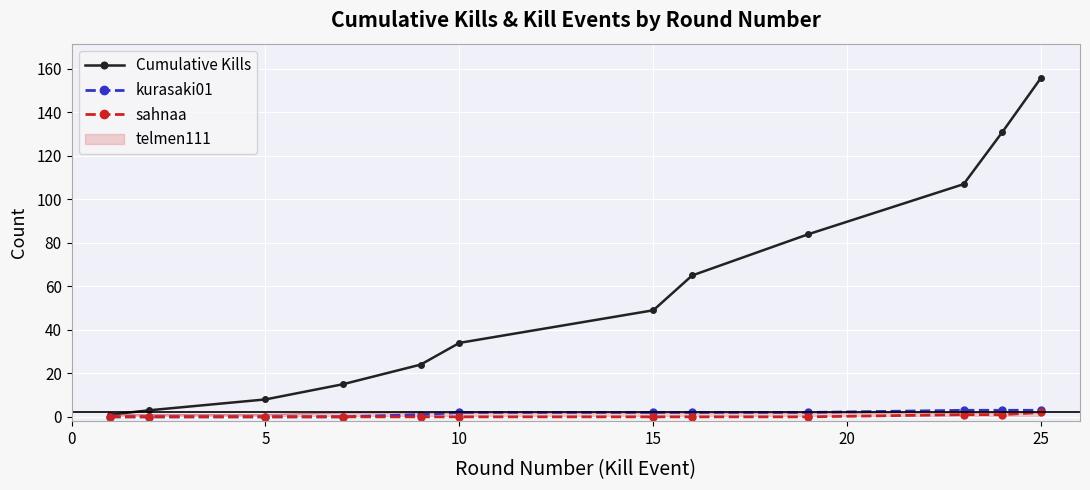

Which series has the largest range (max minus min)?

Cumulative Kills